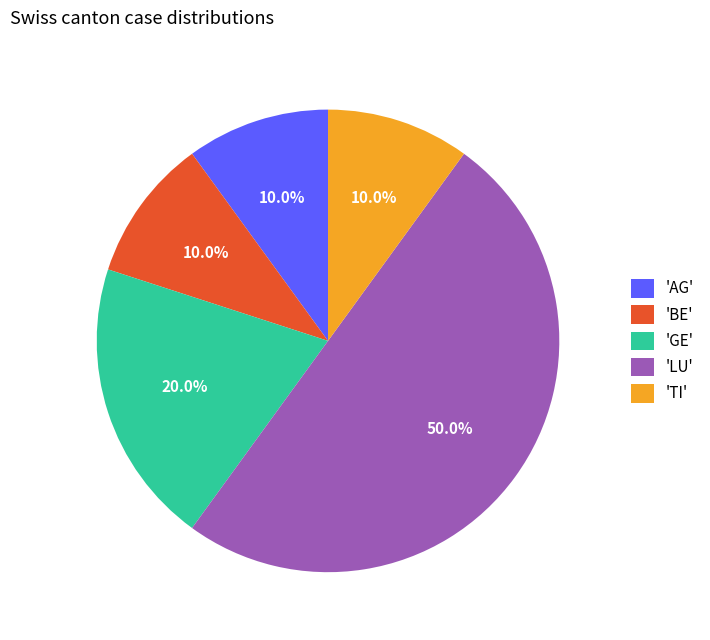

How much of the chart is everything except 'AG'?

90.0%